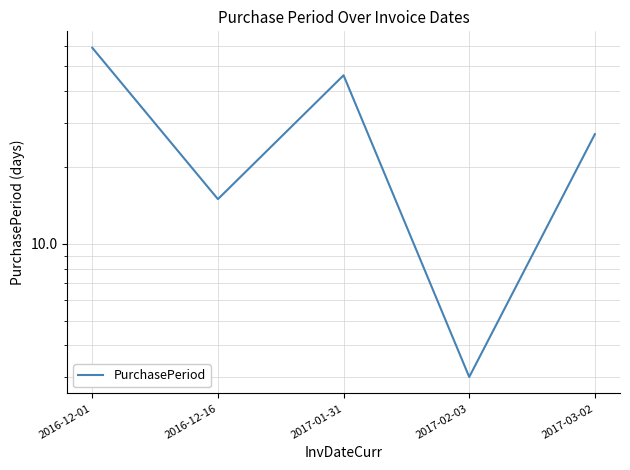

What is the value of the 5th point from the left?

27